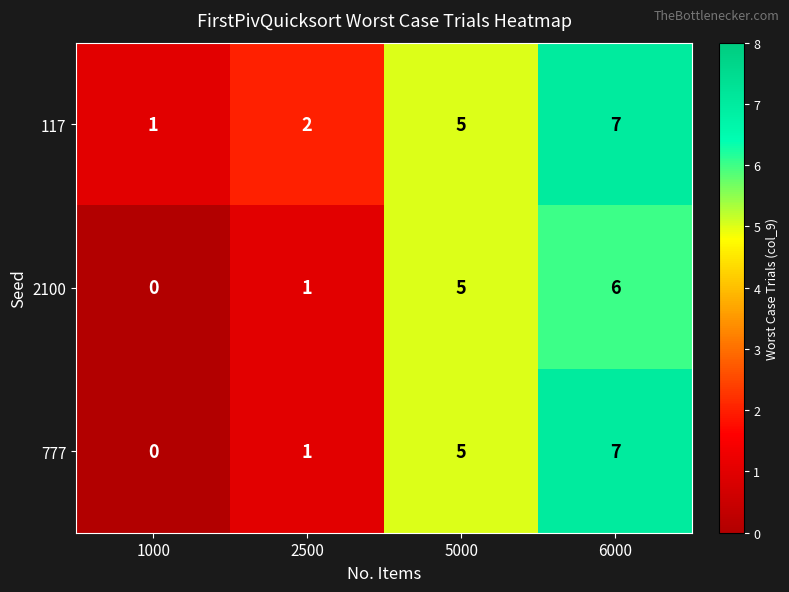

Which series has the largest total across all categories?

117